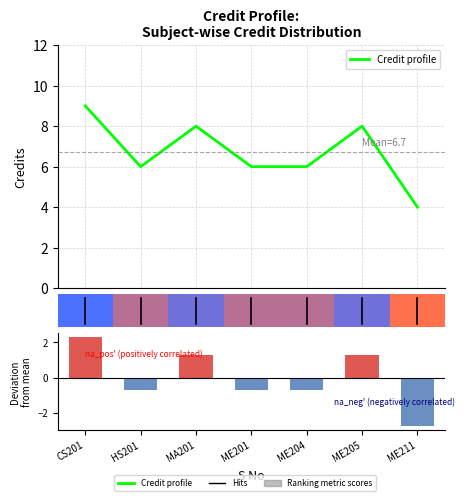

What is the minimum value shown in the chart?

-2.7